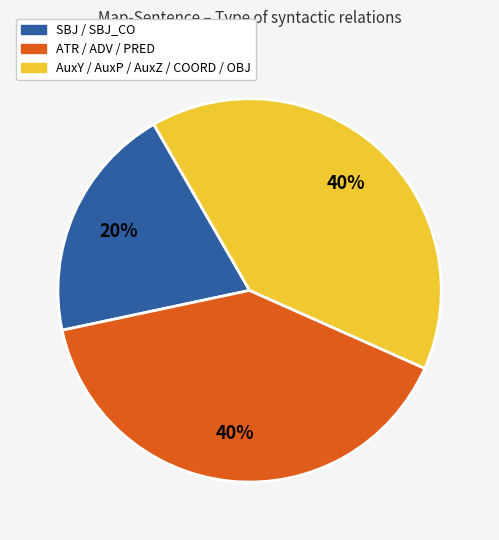

To the nearest percent, what is the difference between the largest and smallest slice percentages?

20%